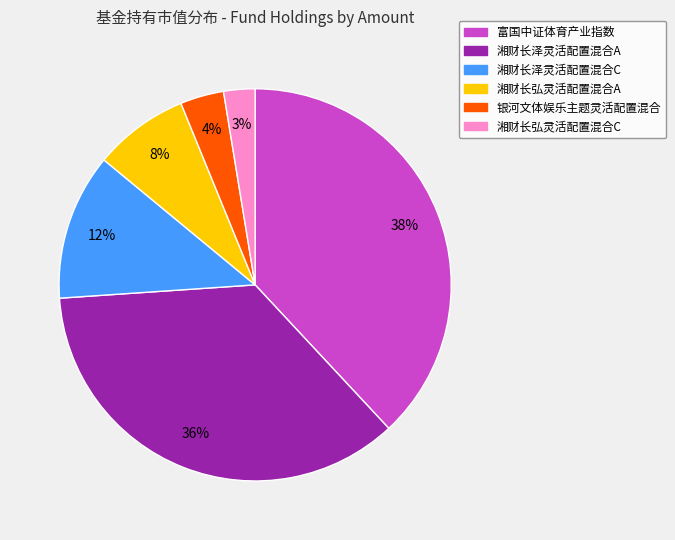

Is it true that 湘财长弘灵活配置混合A is 8% of the pie?

True